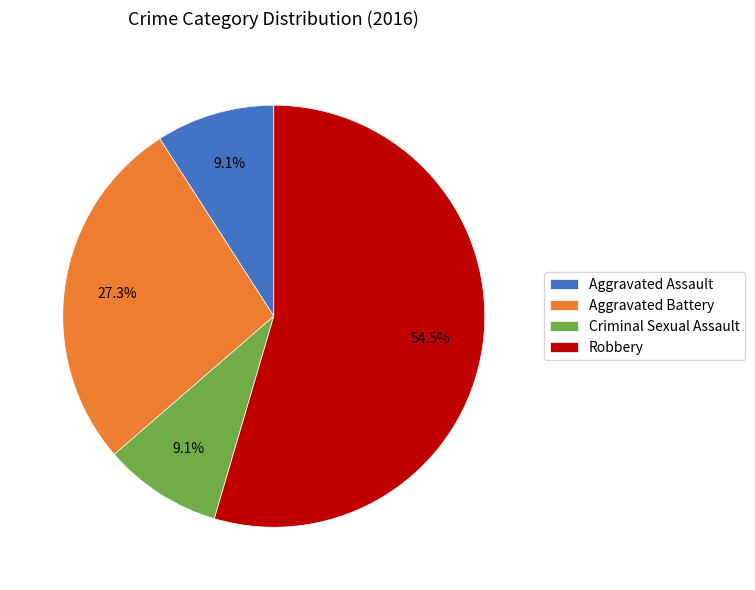

Is Robbery the majority of the pie?

Yes